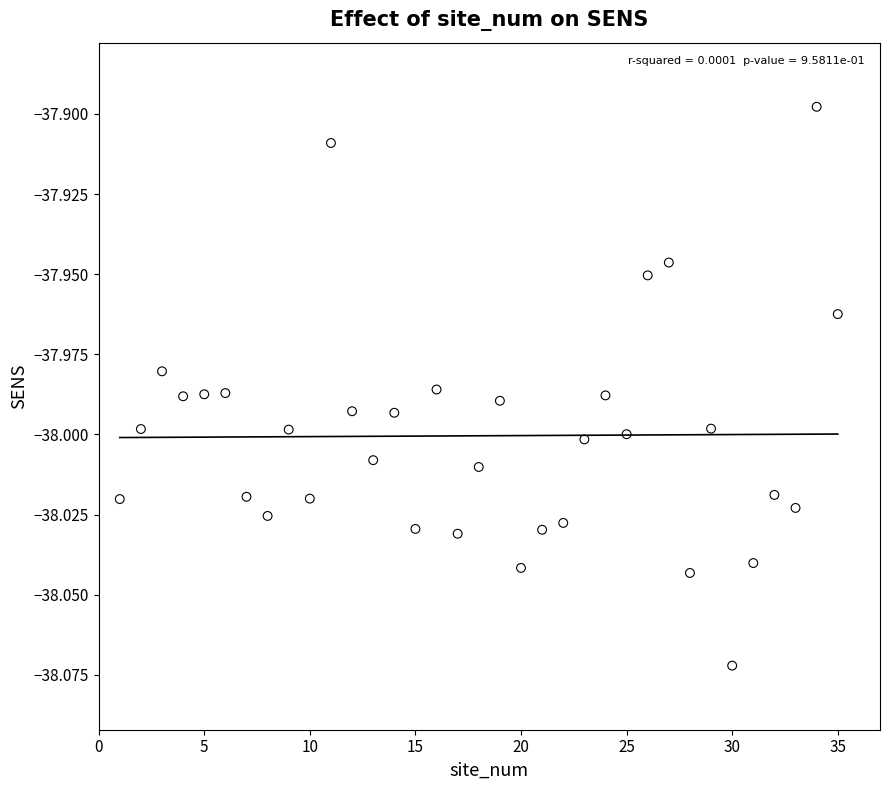

What is the range of X values (max minus min)?

34.0